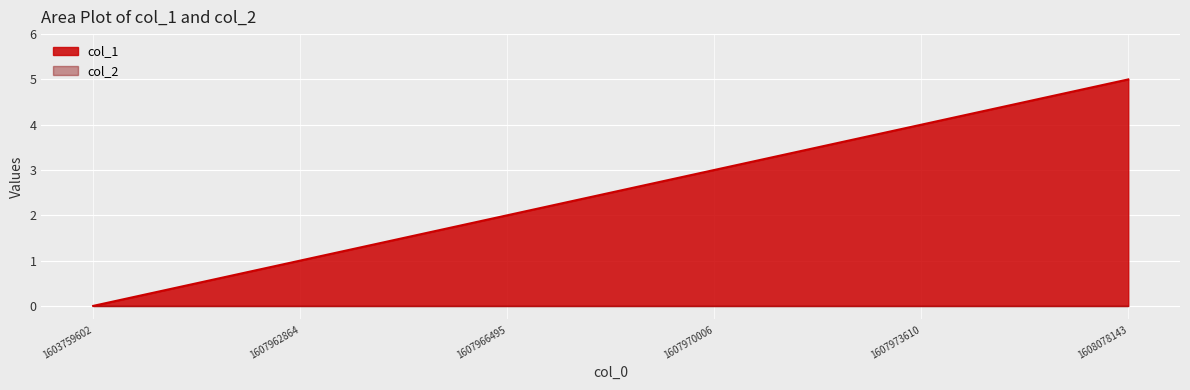

What is the change in value from 1603759602 to 1607973610?

+4